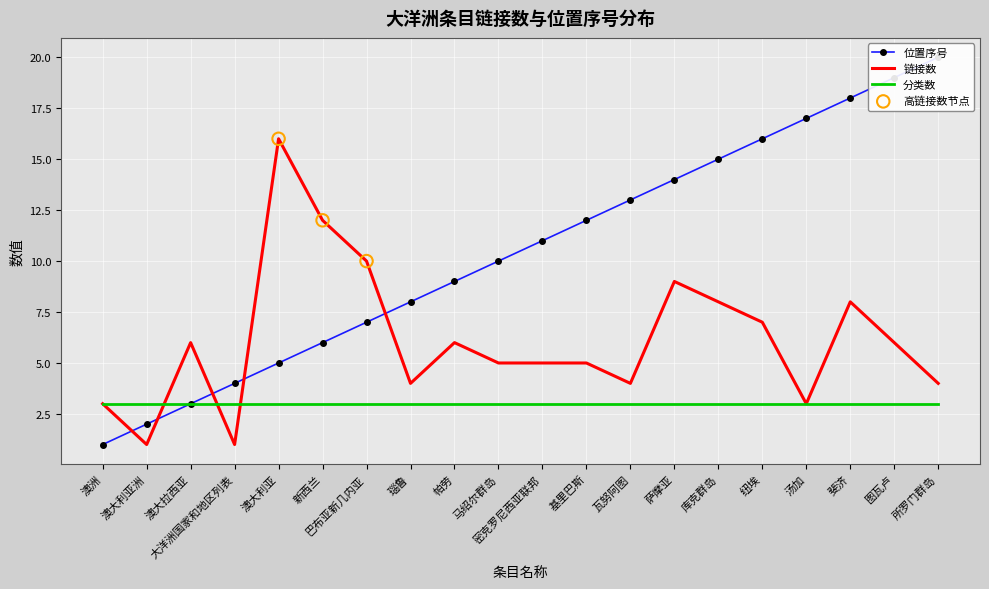

Which series has the largest total across all categories?

位置序号